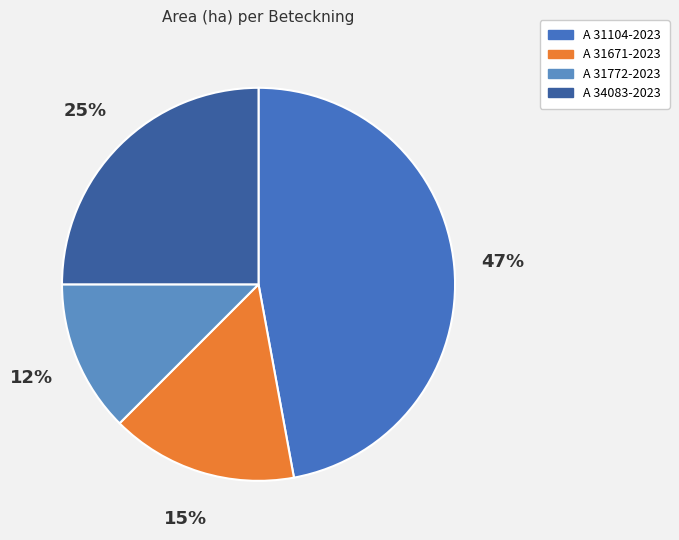

How many slices are in this pie chart?

4